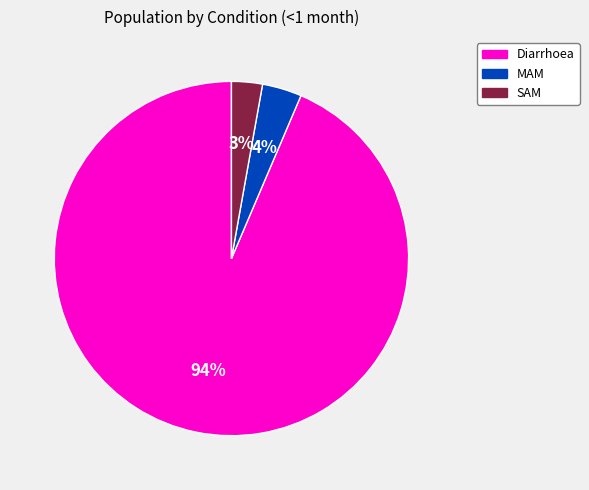

The Diarrhoea slice represents 94% of the pie. True or false?

True